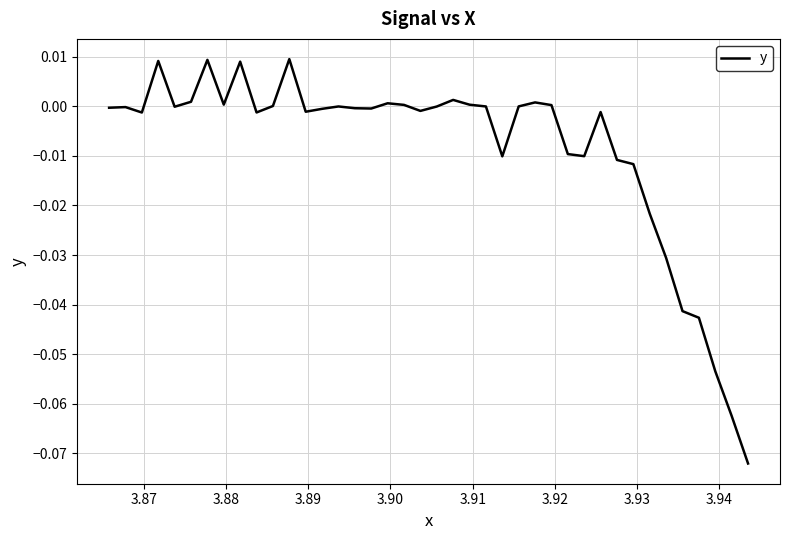

How many lines are shown in the chart?

1